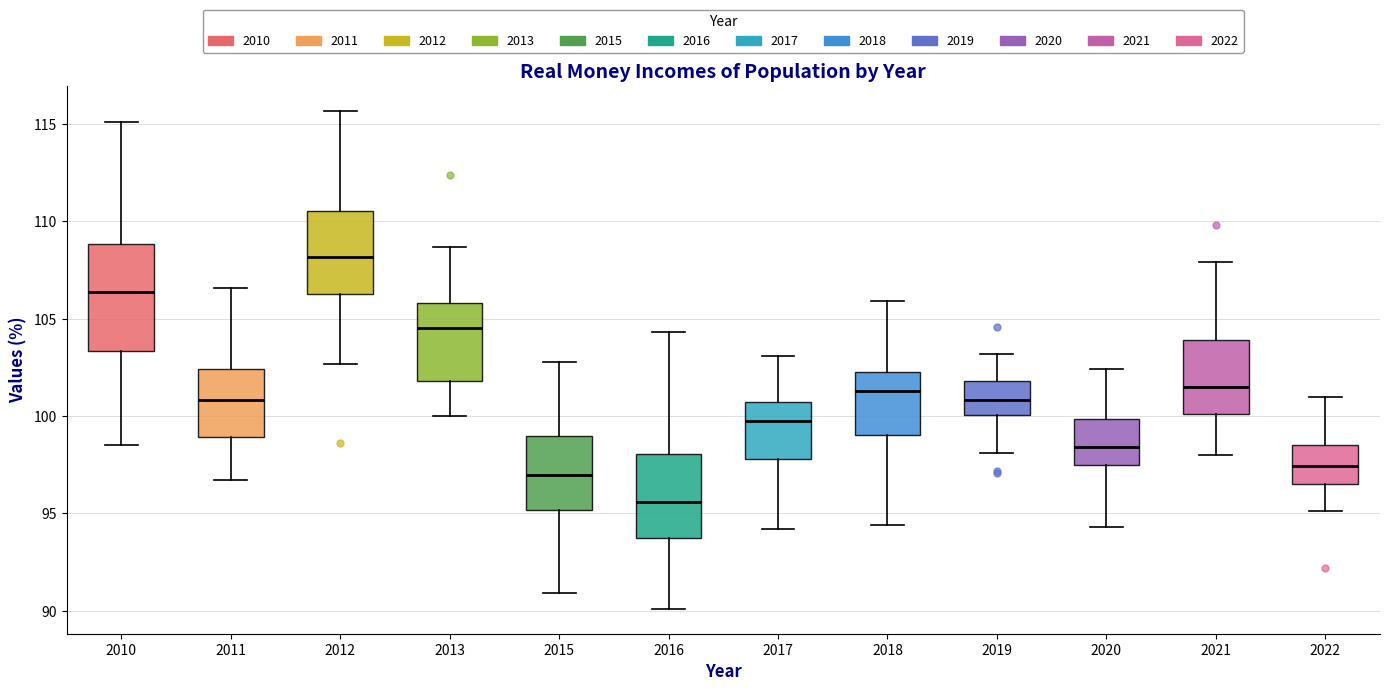

Which box has the lowest median line?

2016